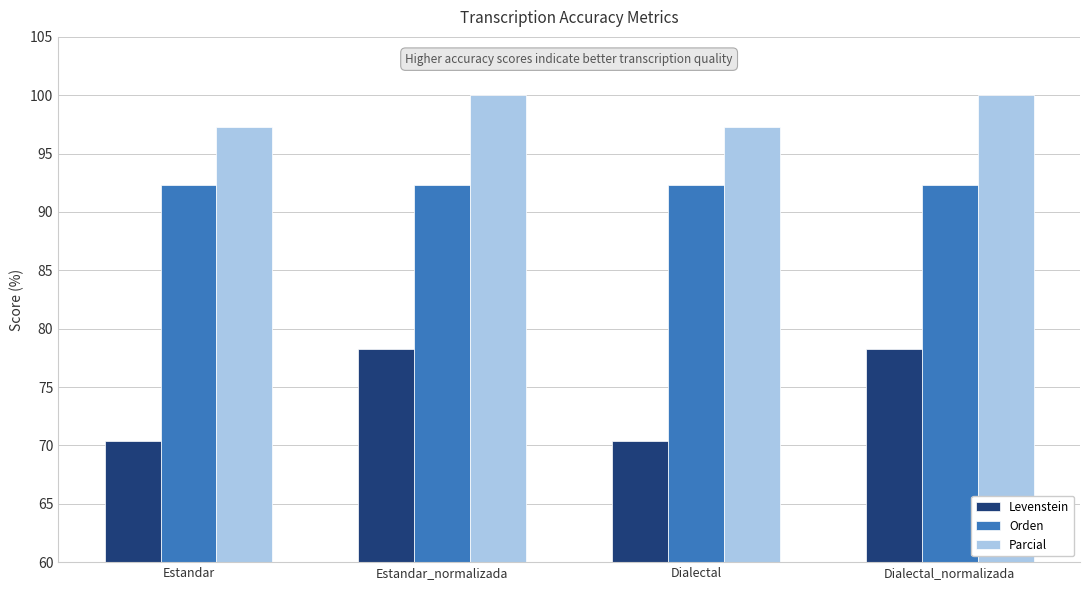

Reading left to right, transcribe all the data shown in this chart.

Levenstein: 70.4	78.3	70.4	78.3
Orden: 92.3	92.3	92.3	92.3
Parcial: 97.3	100.0	97.3	100.0